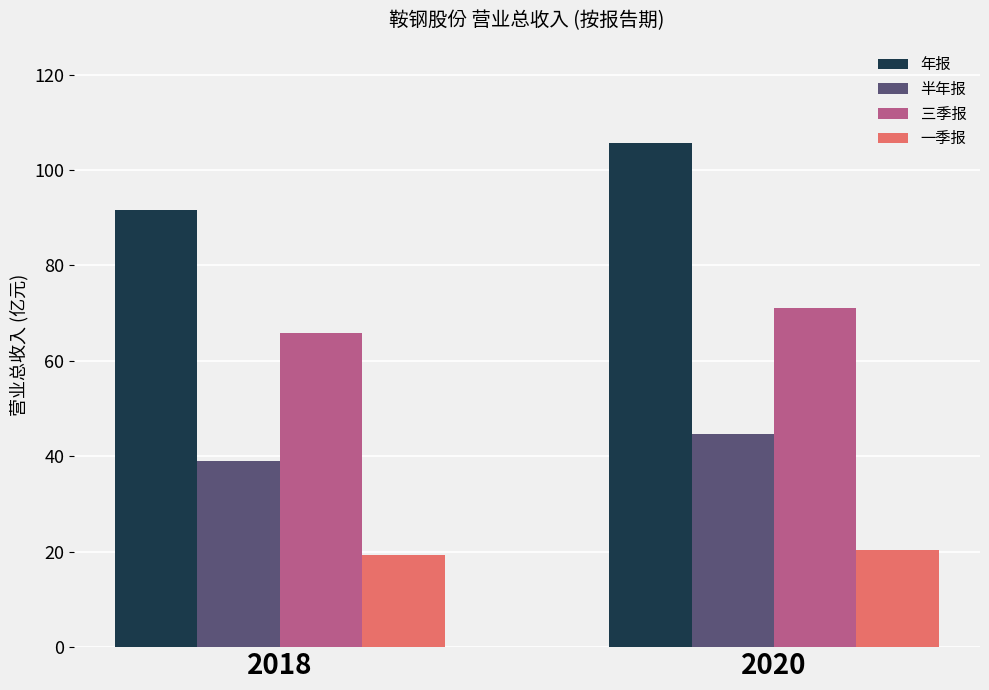

What is the difference between the 三季报 values at 2020 and 2018?

5.4